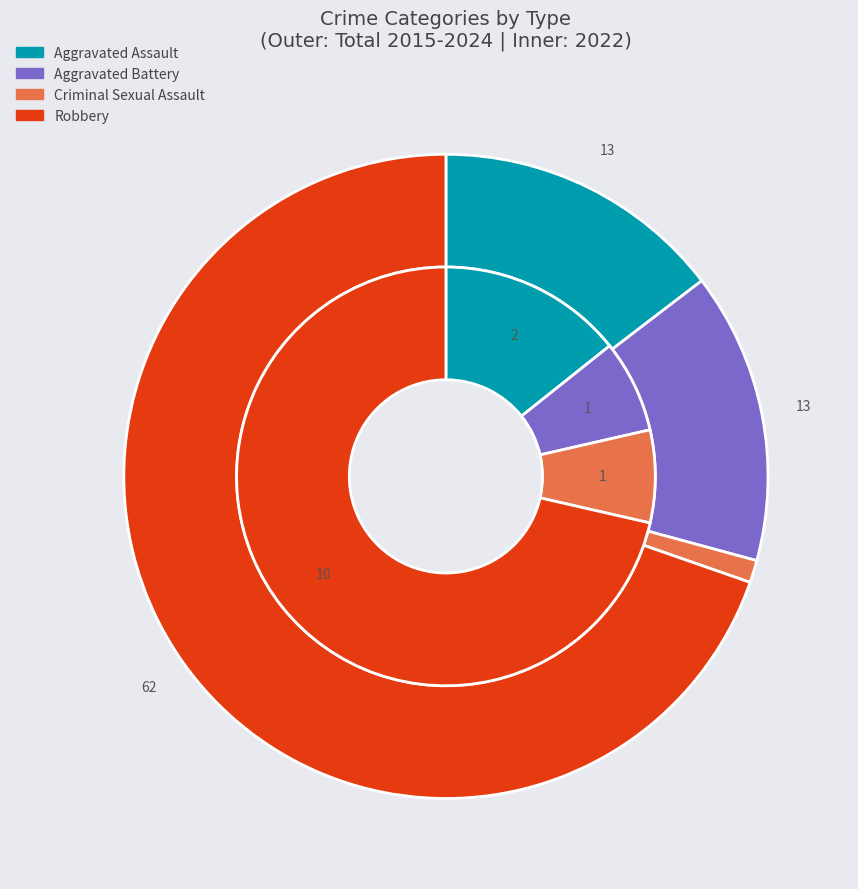

To the nearest percent, what is the average slice percentage?

25%